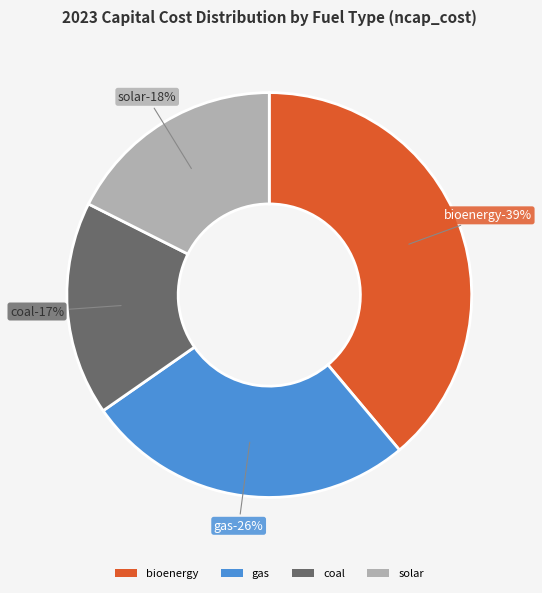

To the nearest percent, what percentage of the pie is solar?

18%